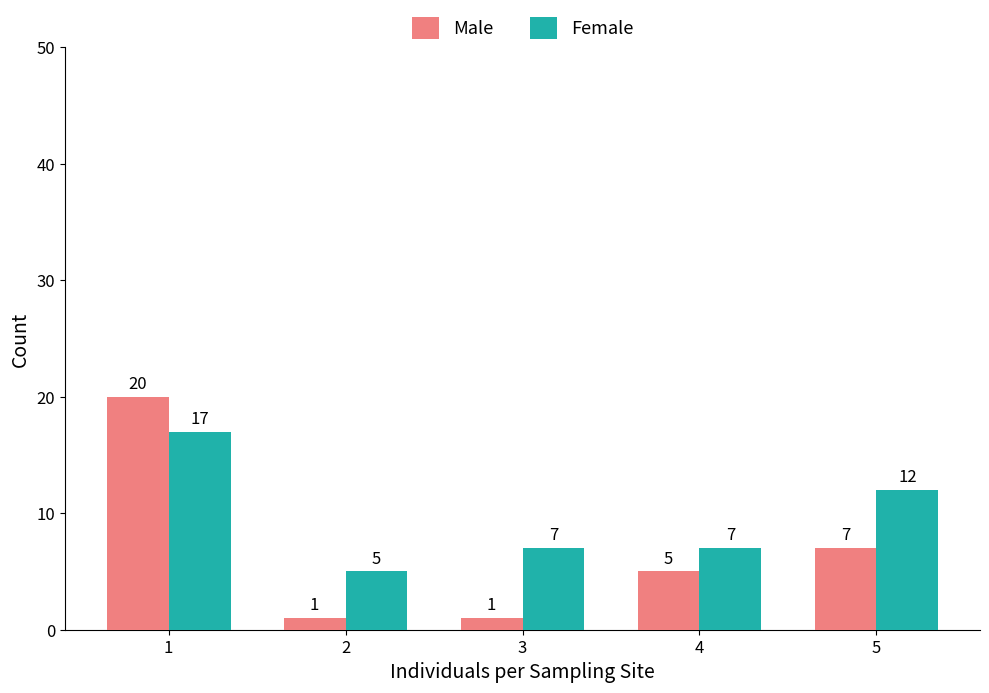

Rank the series by their average value, from highest to lowest.

Female, Male